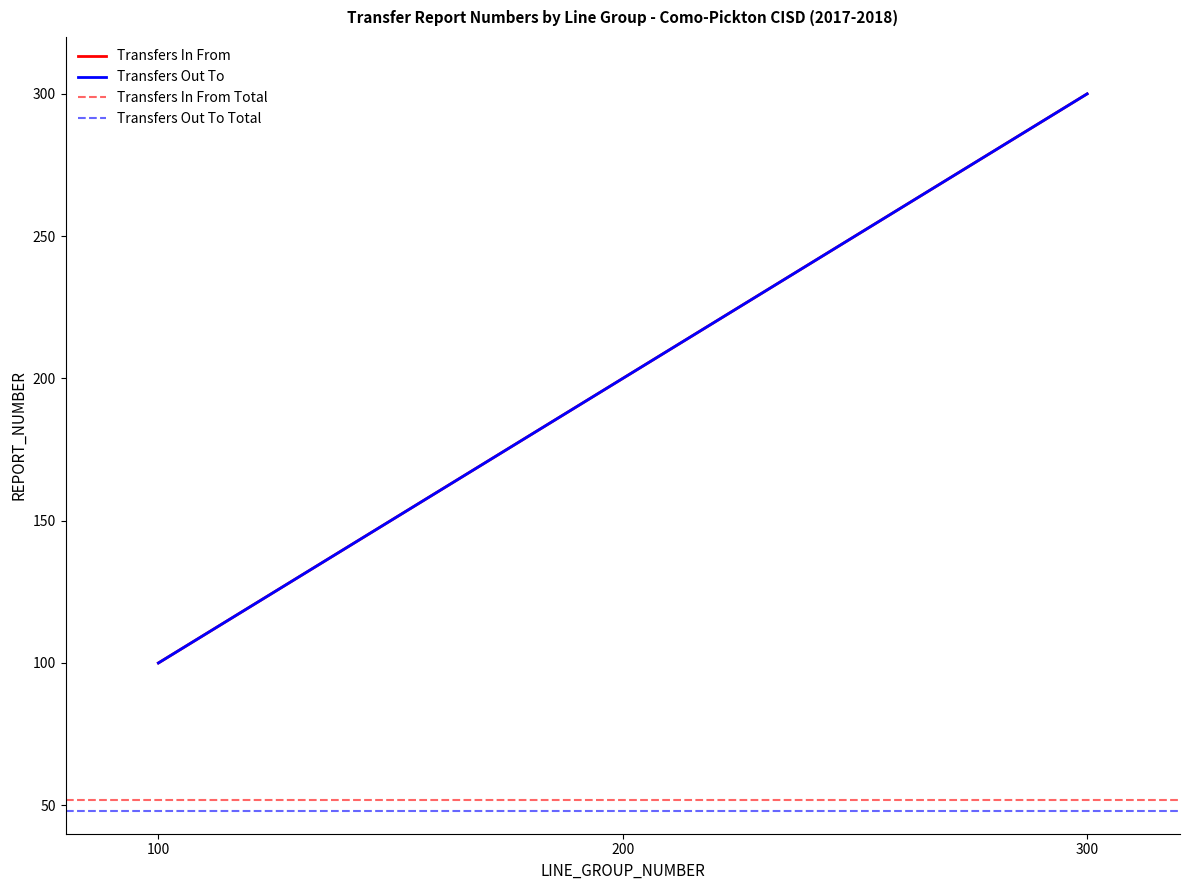

Is the value of Transfers Out To at 300 greater than the value of Transfers In From at 300?

No